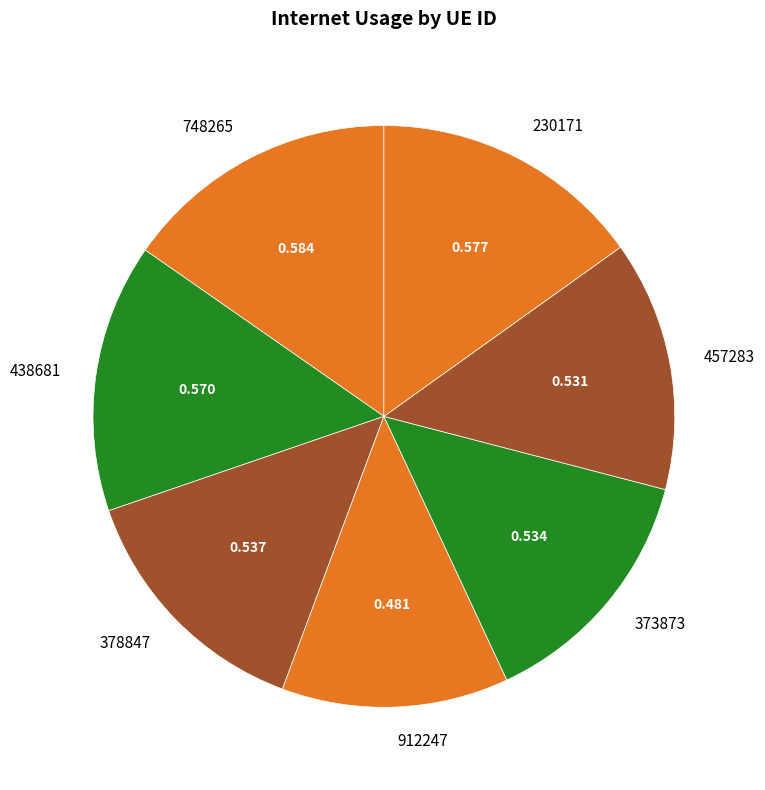

How many segments does this pie chart have?

7